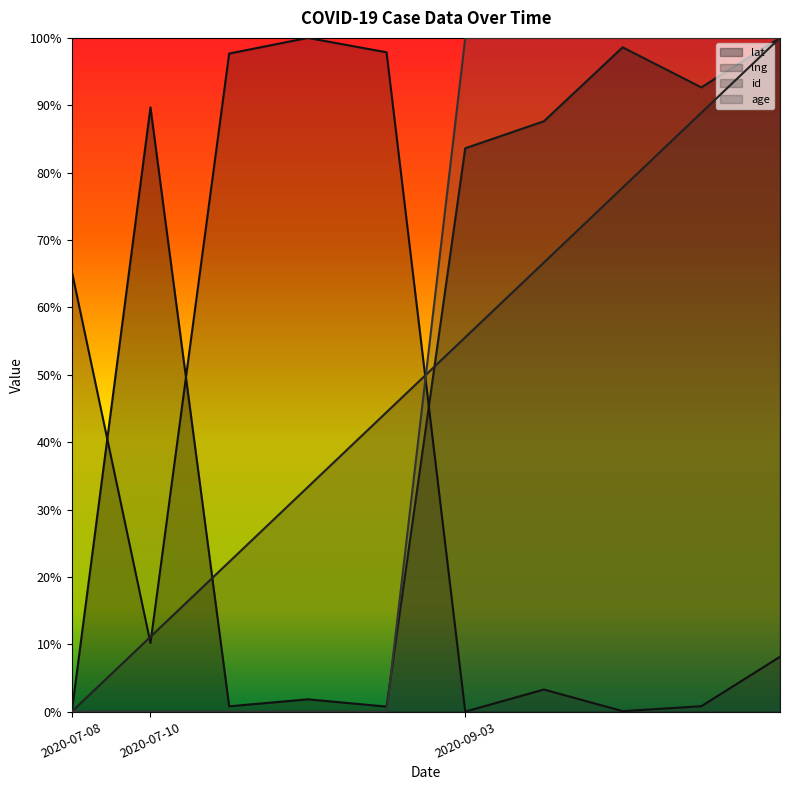

Reading right to left, what are all the values shown in this chart?

lat: 1.0	0.9	1.0	0.9	0.8	0.0	0.0	0.0	0.9	0.0
lng: 0.1	0.0	0.0	0.0	0.0	1.0	1.0	1.0	0.1	0.7
id: 1.0	0.9	0.8	0.7	0.6	0.4	0.3	0.2	0.1	0.0
age: 1.0	1.0	1.0	1.0	1.0	0.0	0.0	0.0	0.0	0.0